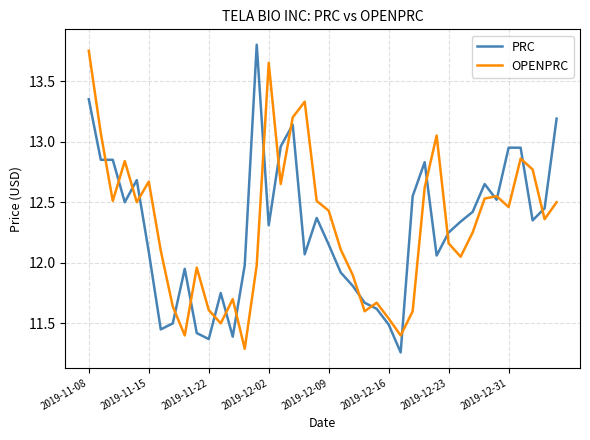

True or false: OPENPRC and PRC intersect in this chart.

True